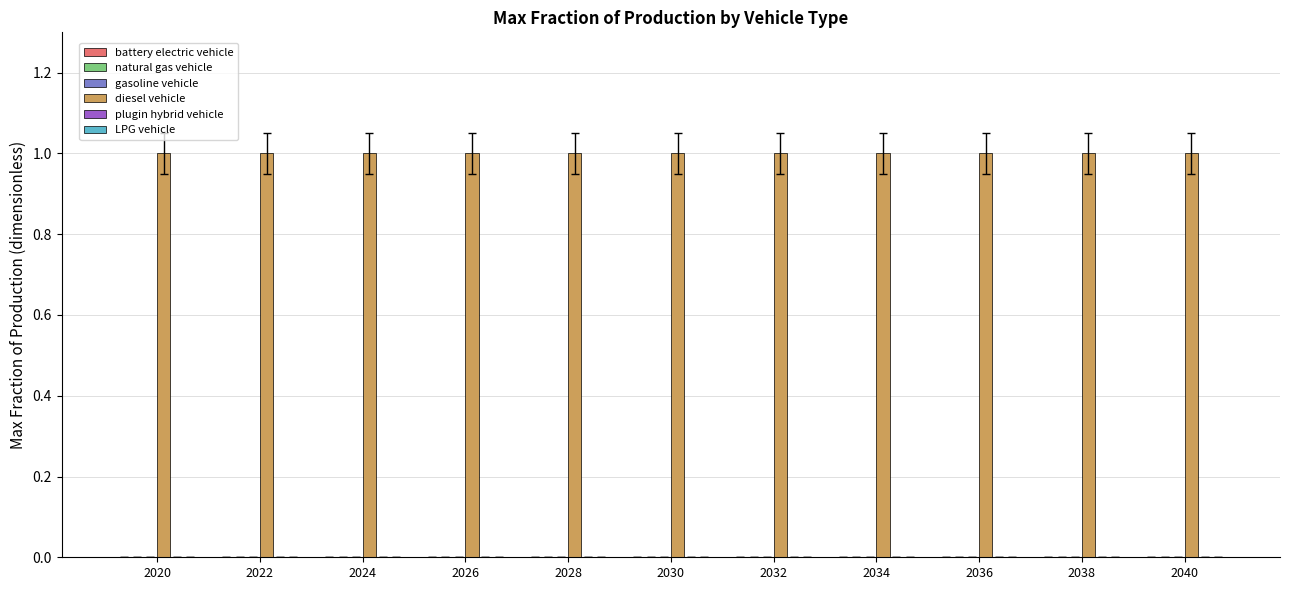

How many distinct data groups are displayed?

6